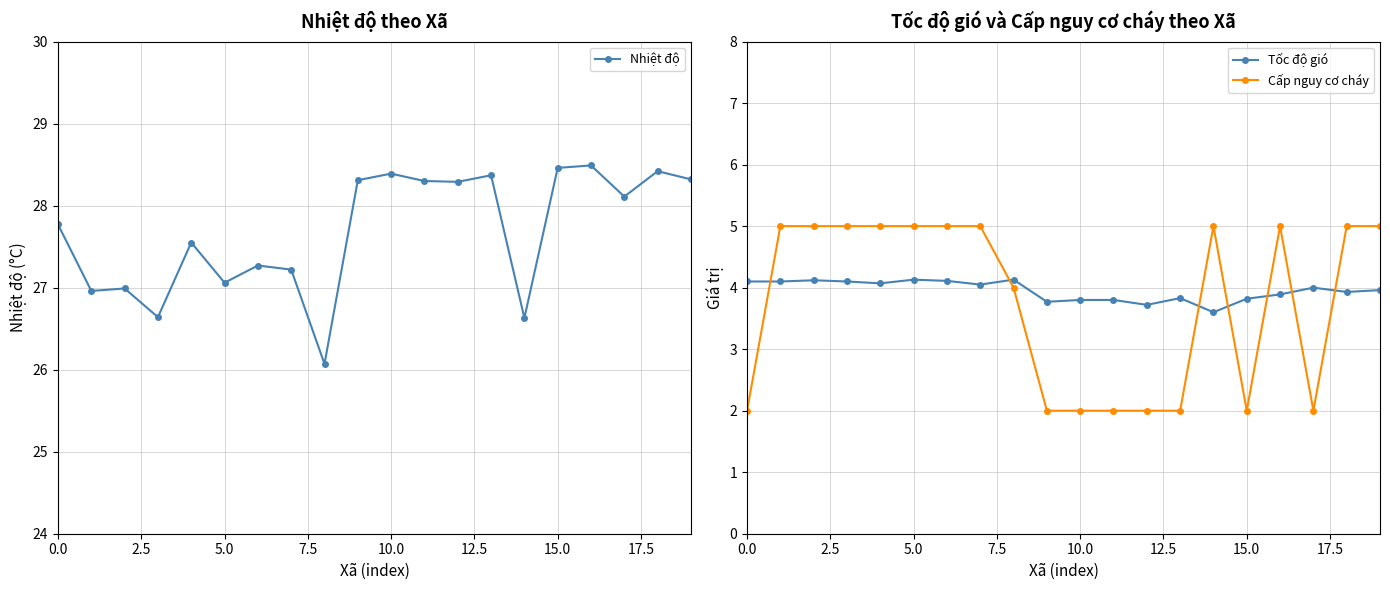

True or false: Tốc độ gió has a value of 2.6 at 0.0.

False